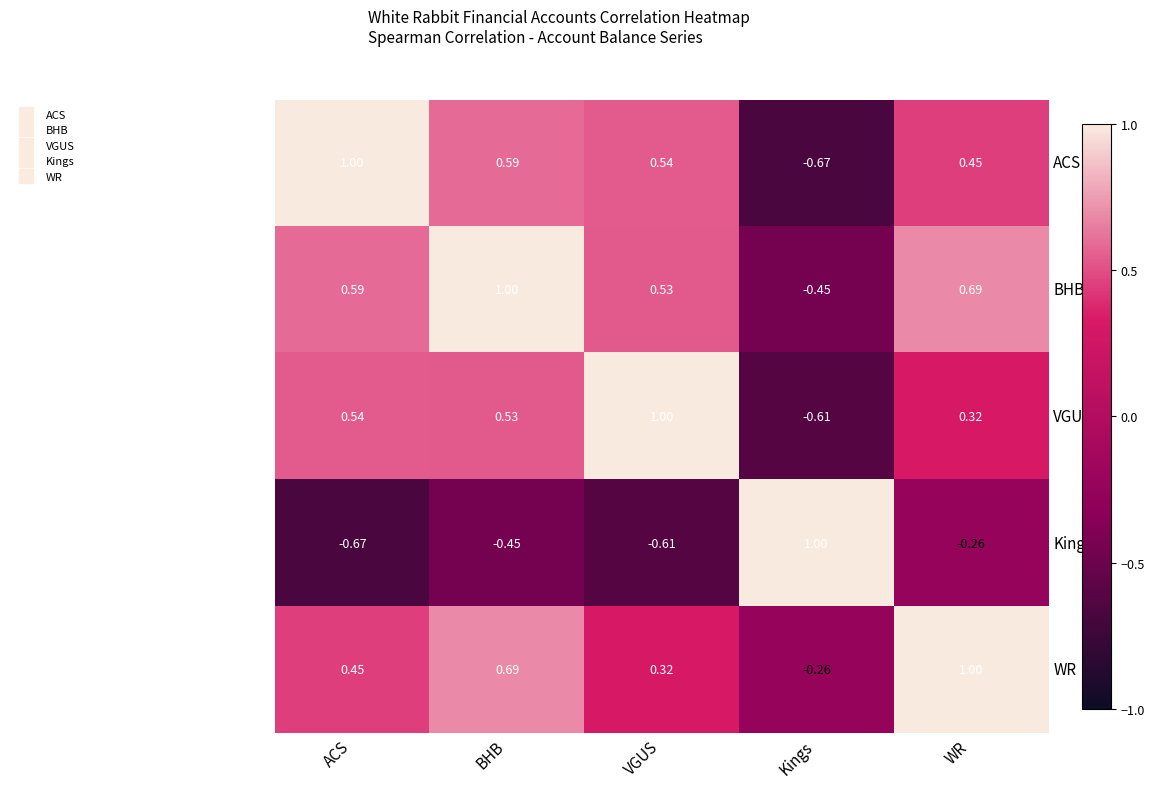

Which series has the largest total across all categories?

BHB